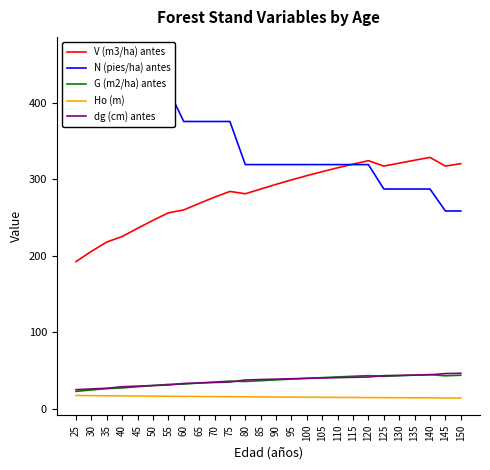

What is the sum of all dg (cm) antes values?

961.0